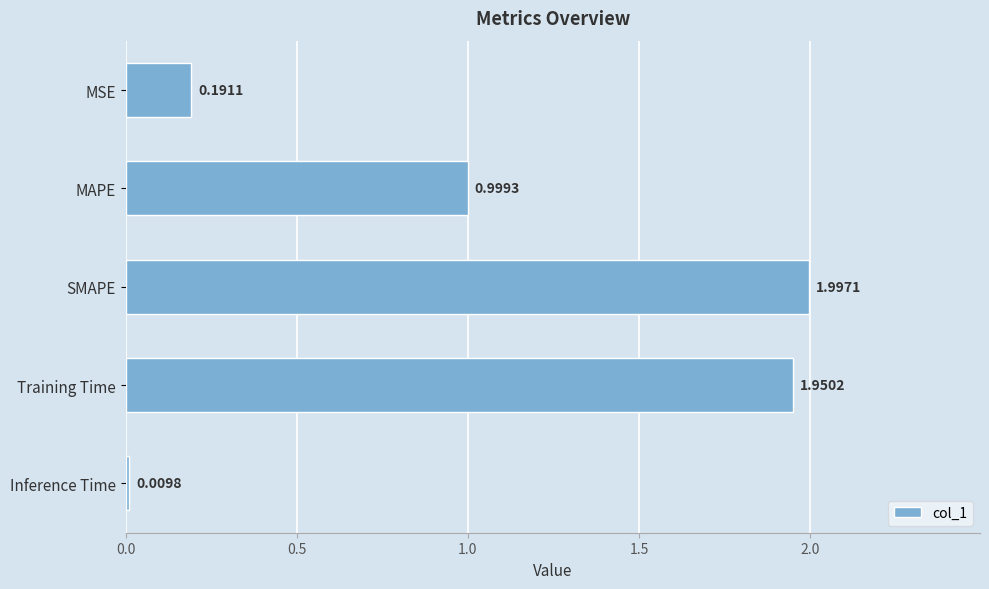

What is the difference between the second highest and minimum values?

1.9